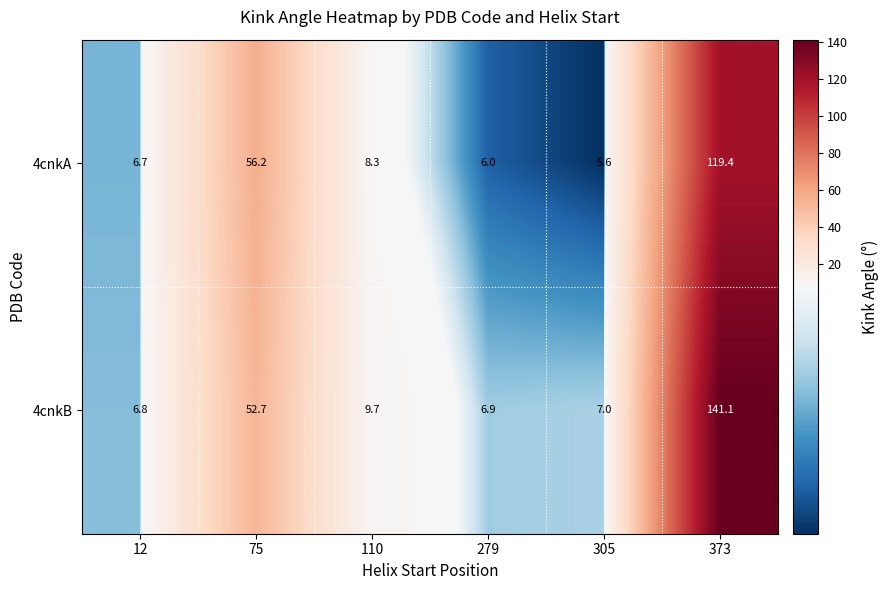

Reading left to right, what are all the values shown in this chart?

4cnkA: 12=6.7	75=56.2	110=8.3	279=6.0	305=5.6	373=119.4
4cnkB: 12=6.8	75=52.7	110=9.7	279=6.9	305=7.0	373=141.1